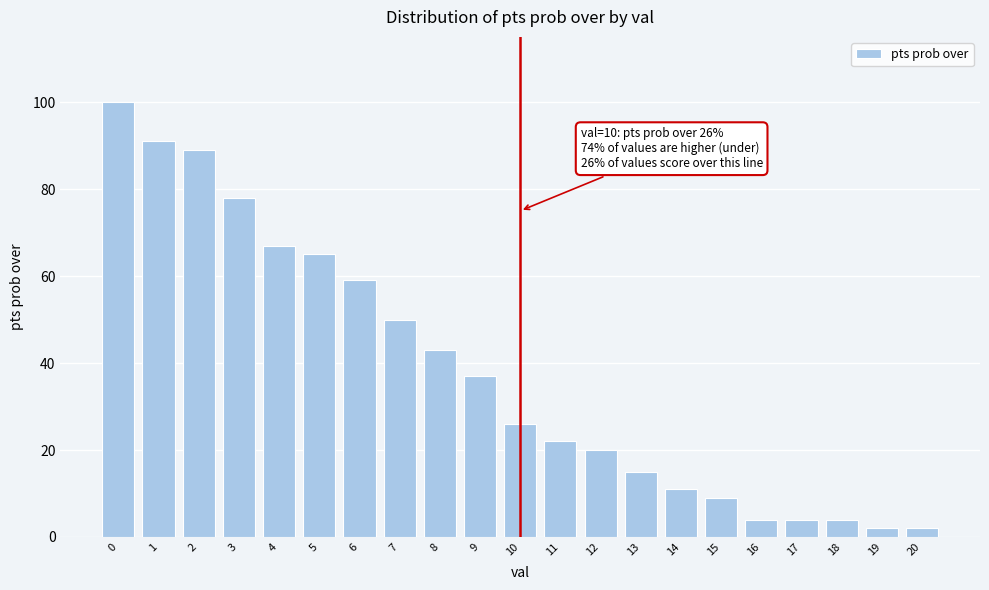

Reading left to right, extract all data points from this chart.

0=100	1=91	2=89	3=78	4=67	5=65	6=59	7=50	8=43	9=37	10=26	11=22	12=20	13=15	14=11	15=9	16=4	17=4	18=4	19=2	20=2